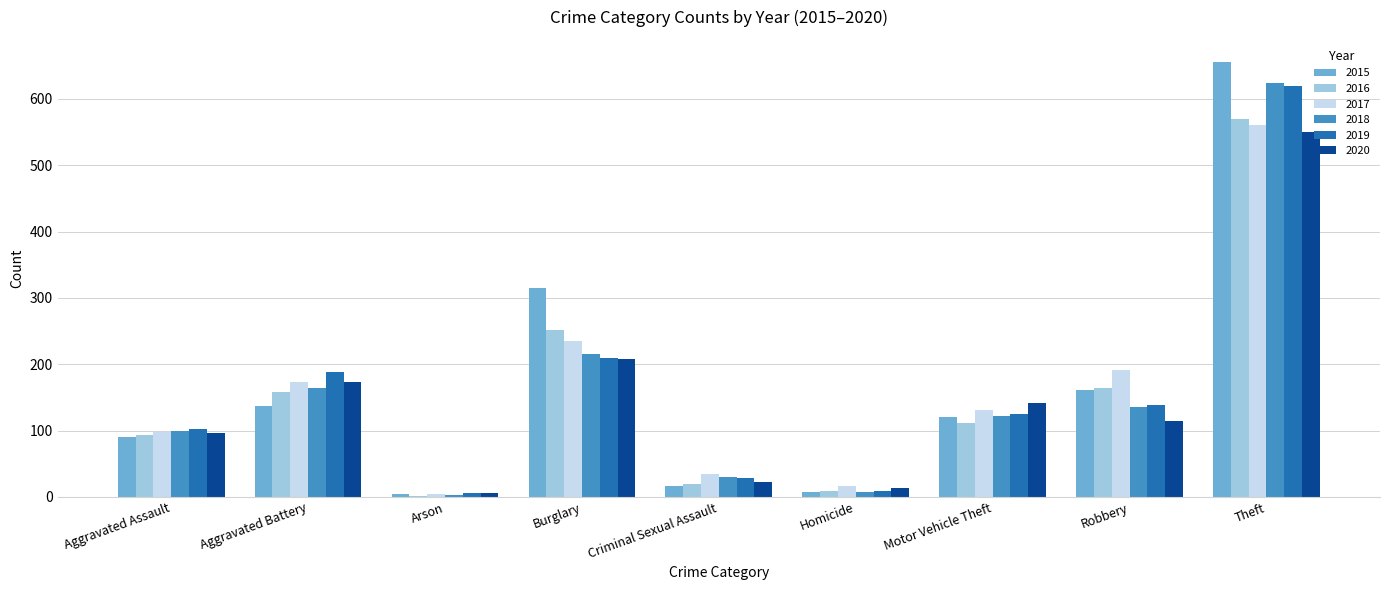

What is the sum of all 2019 values?

1427